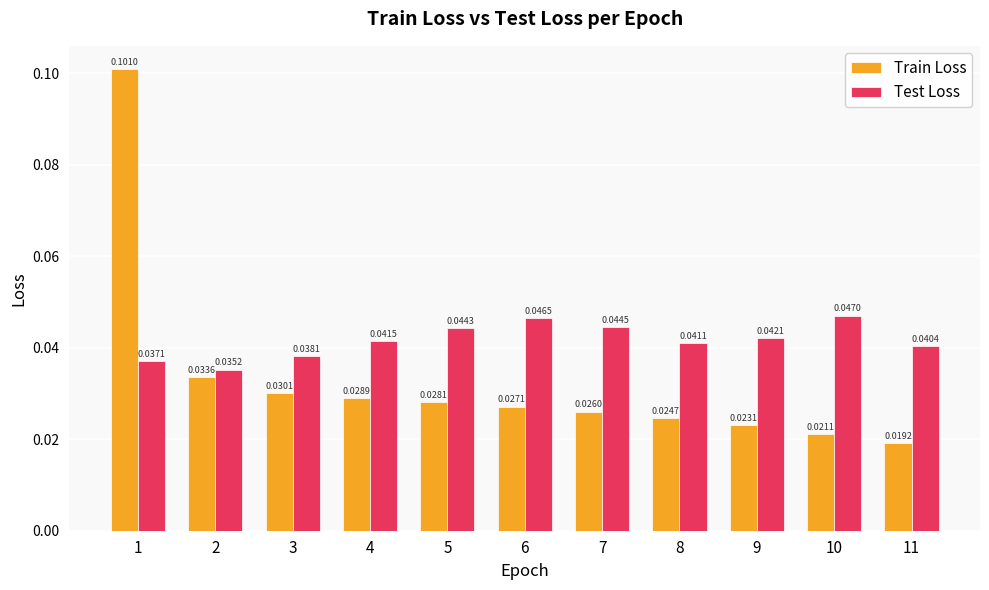

What is the sum of all Test Loss values?

0.5